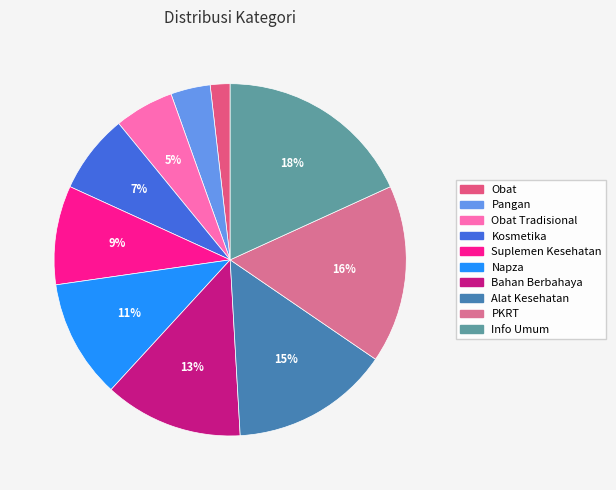

Which category has the smallest portion of the pie?

Obat